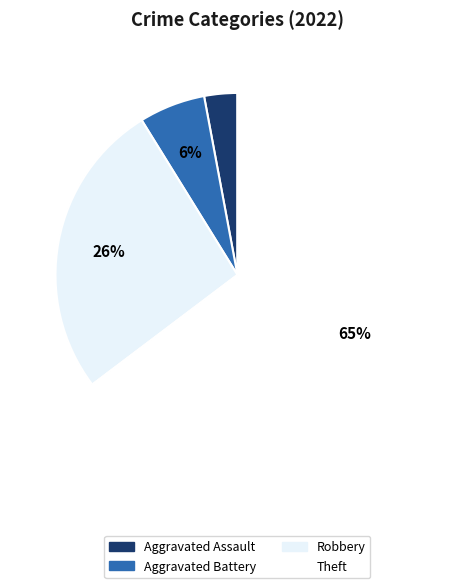

Is it true that Theft is 65% of the pie?

True